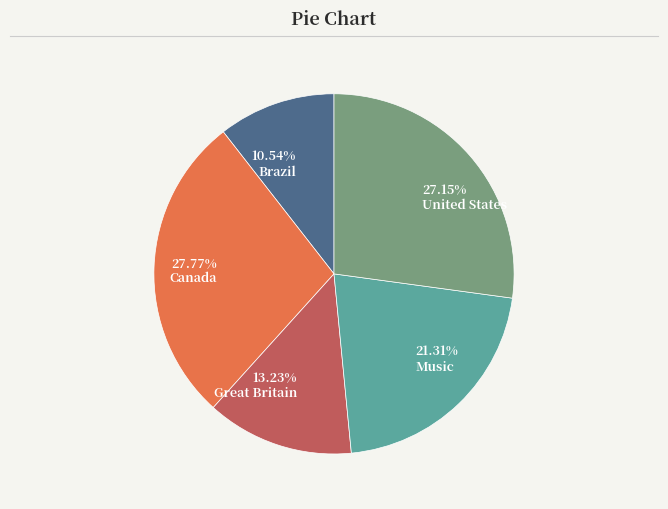

Rank the categories by value from lowest to highest.

Brazil, Great Britain, Music, United States, Canada